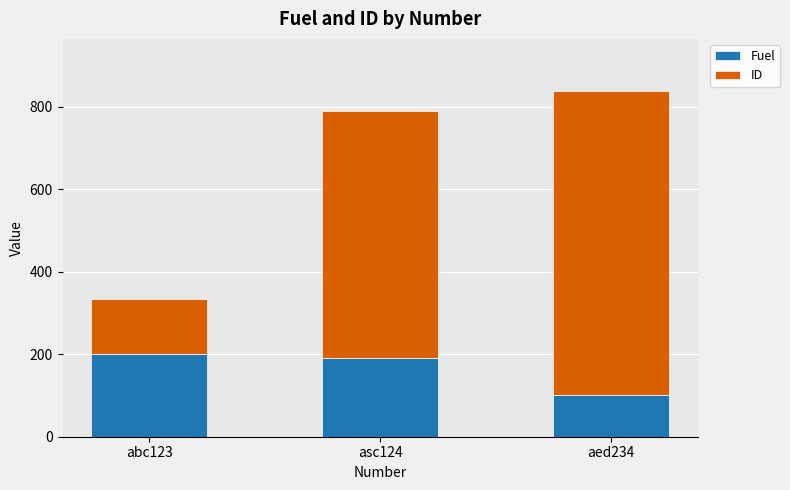

What is the minimum value for Fuel?

100